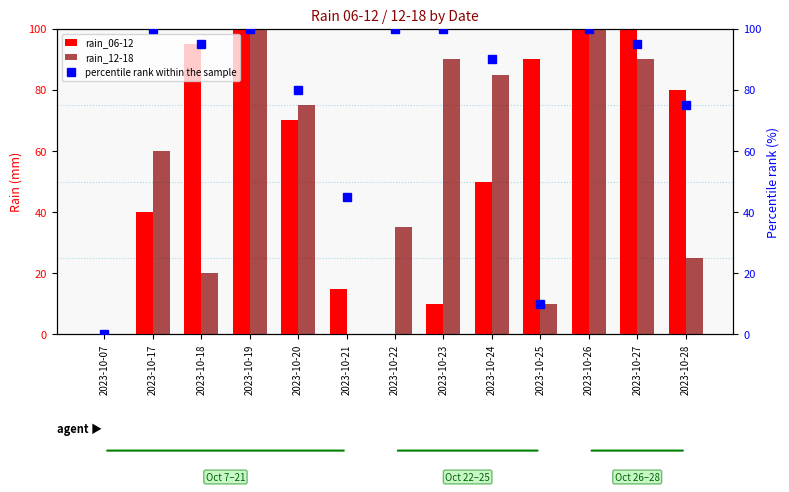

Reading left to right, list all the values displayed in this chart.

rain_06-12: 2023-10-07=0	2023-10-17=40	2023-10-18=95	2023-10-19=100	2023-10-20=70	2023-10-21=15	2023-10-22=0	2023-10-23=10	2023-10-24=50	2023-10-25=90	2023-10-26=100	2023-10-27=100	2023-10-28=80
rain_12-18: 2023-10-07=0	2023-10-17=60	2023-10-18=20	2023-10-19=100	2023-10-20=75	2023-10-21=0	2023-10-22=35	2023-10-23=90	2023-10-24=85	2023-10-25=10	2023-10-26=100	2023-10-27=90	2023-10-28=25
percentile rank within the sample: 2023-10-07=0	2023-10-17=100	2023-10-18=95	2023-10-19=100	2023-10-20=80	2023-10-21=45	2023-10-22=100	2023-10-23=100	2023-10-24=90	2023-10-25=10	2023-10-26=100	2023-10-27=95	2023-10-28=75